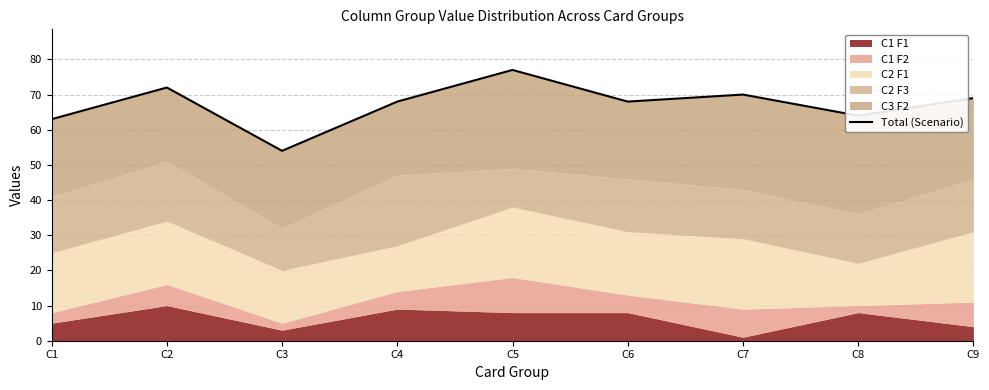

What is the ratio of the value at C7 to the value at C9?

1.0